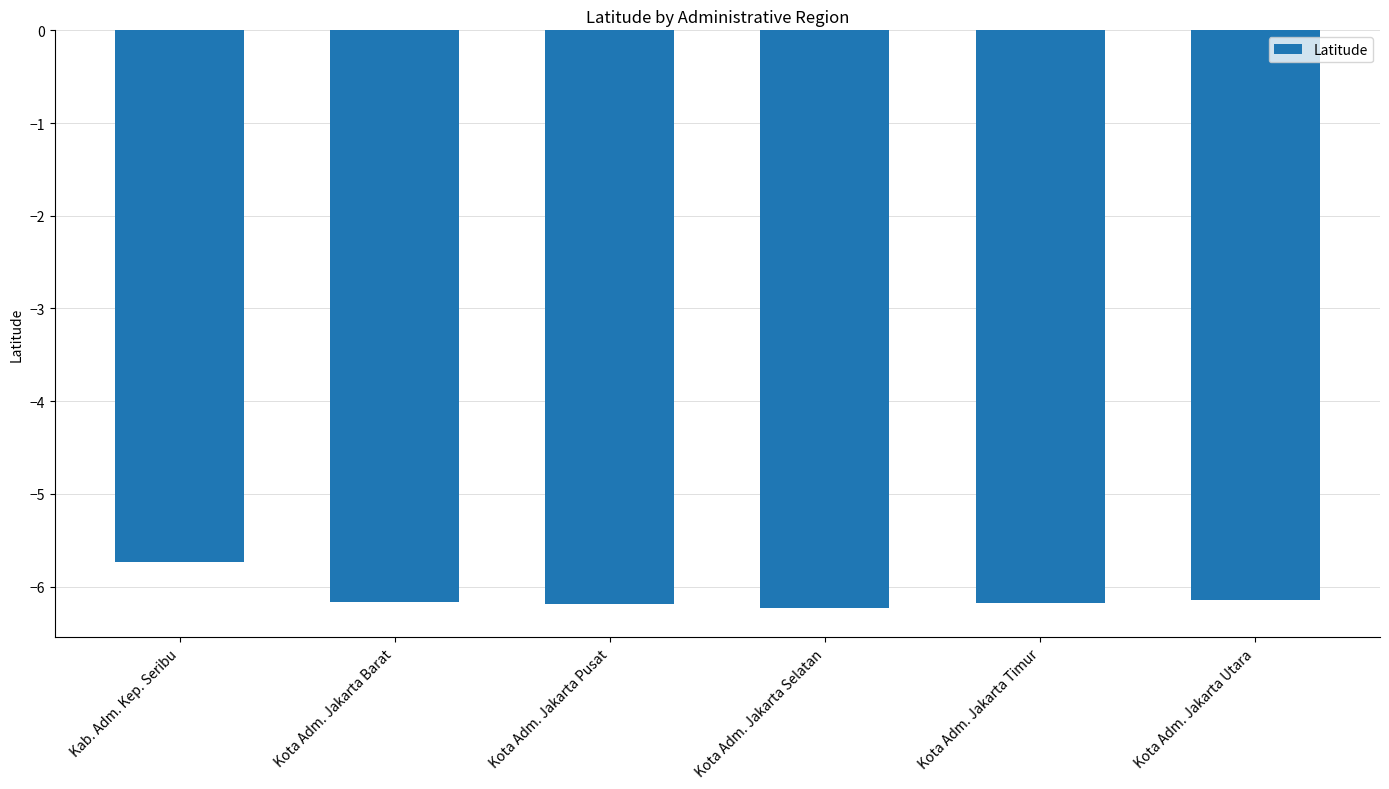

What is the label of the 3rd bar from the left?

Kota Adm. Jakarta Pusat